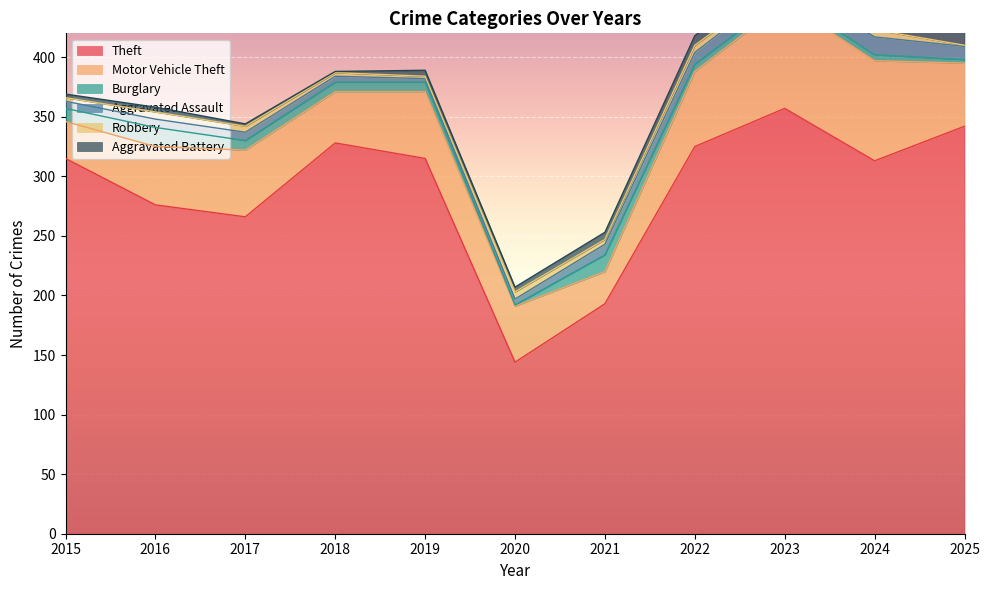

What is the value of the Theft point at the 7th from the left?

193